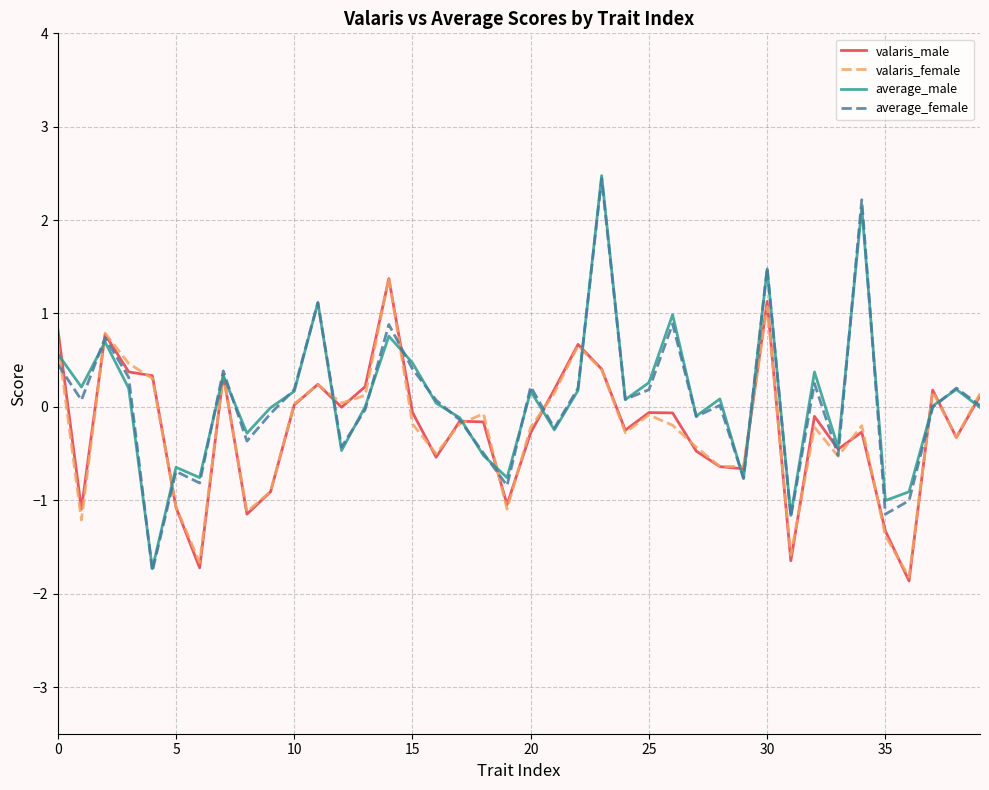

What is the maximum value shown in the chart?

2.5